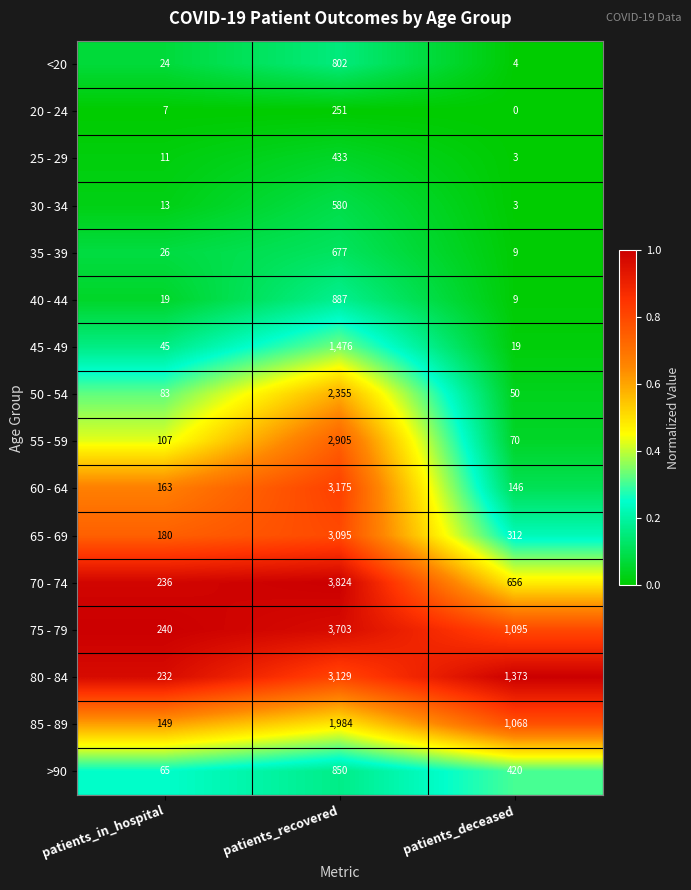

What is the total value across all series at patients_deceased?

5237